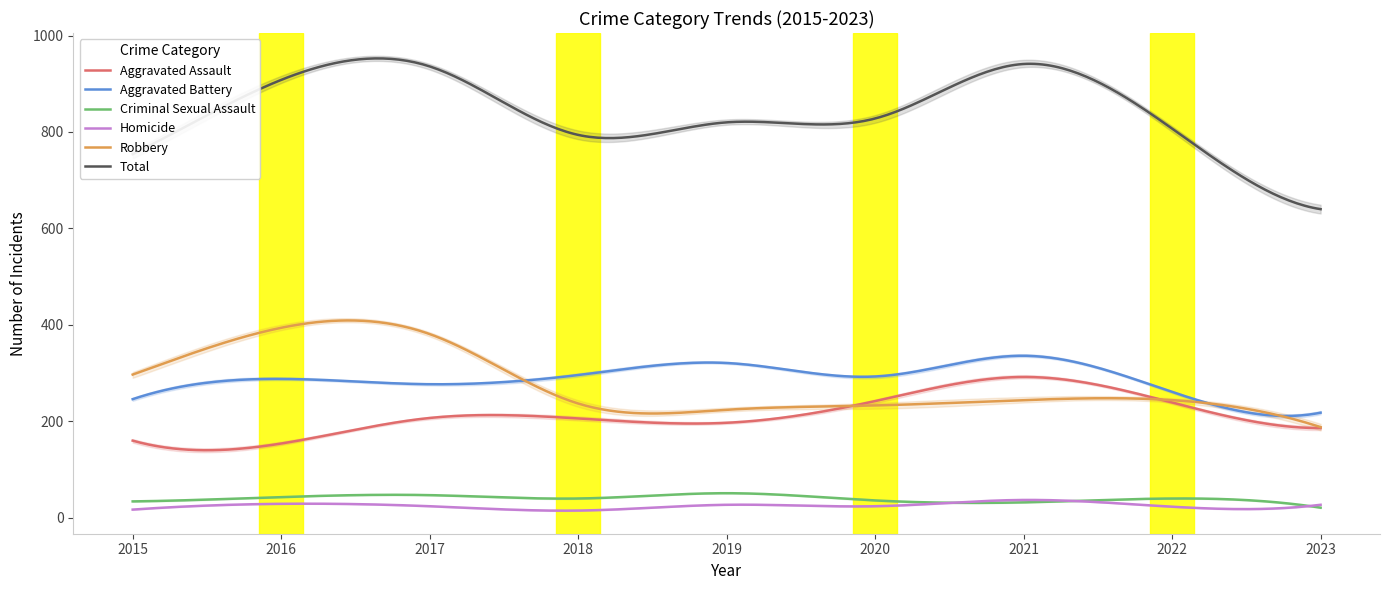

At which category does the chart reach its peak across all series?

2021